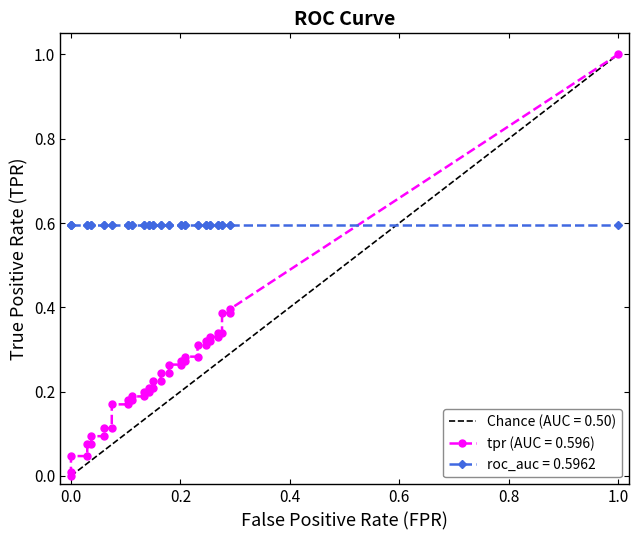

What is the sum of all tpr values?

8.9